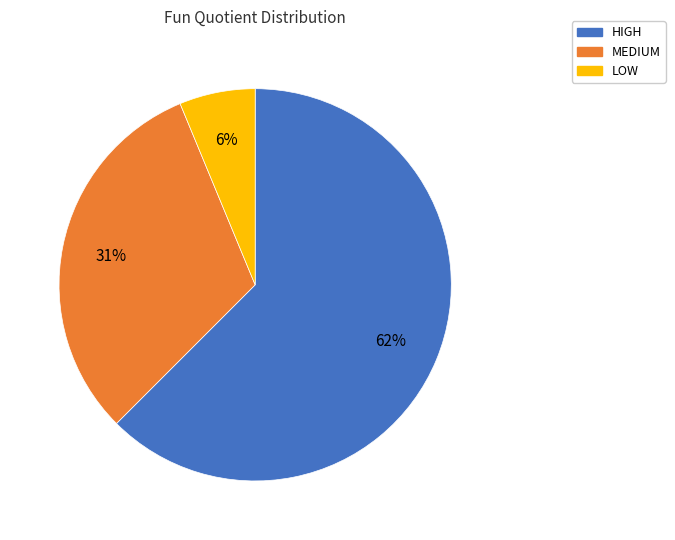

Combined, do LOW and MEDIUM account for over 50%?

No